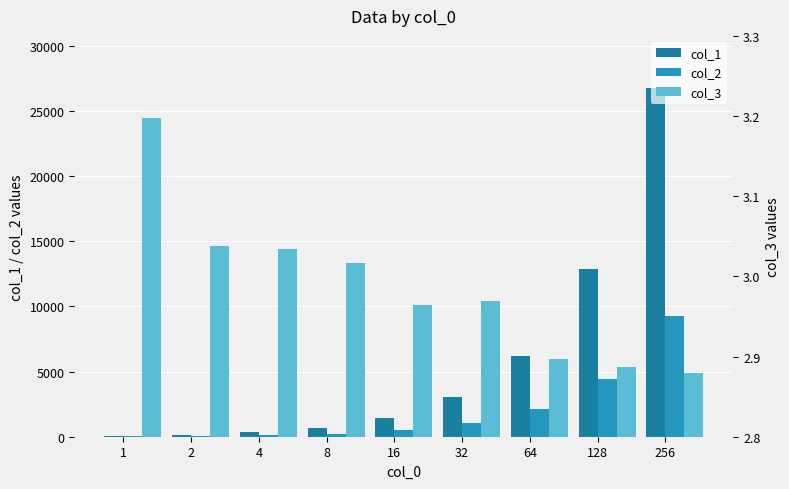

What is the value of the col_1 bar at the 3rd from the left?

334.5